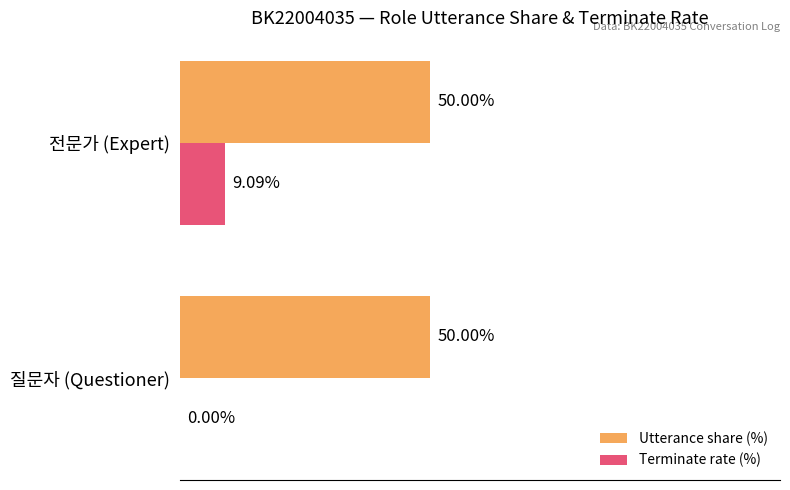

Which series has the largest total across all categories?

Utterance share (%)